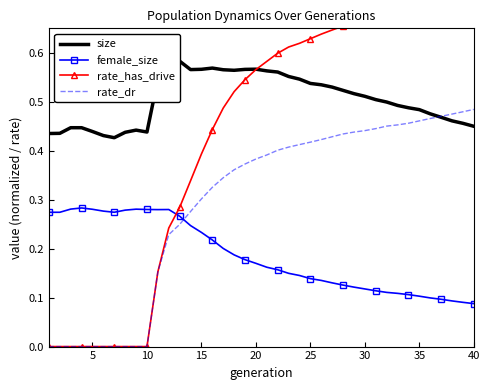

Reading left to right, what are all the values shown in this chart?

size: 0.4	0.4	0.4	0.4	0.4	0.4	0.4	0.4	0.4	0.4	0.5	0.6	0.6	0.6	0.6	0.6	0.6	0.6	0.6	0.6	0.6	0.6	0.6	0.5	0.5	0.5	0.5	0.5	0.5	0.5	0.5	0.5	0.5	0.5	0.5	0.5	0.5	0.5	0.5	0.4
female_size: 0.3	0.3	0.3	0.3	0.3	0.3	0.3	0.3	0.3	0.3	0.3	0.3	0.3	0.2	0.2	0.2	0.2	0.2	0.2	0.2	0.2	0.2	0.1	0.1	0.1	0.1	0.1	0.1	0.1	0.1	0.1	0.1	0.1	0.1	0.1	0.1	0.1	0.1	0.1	0.1
rate_has_drive: 0.0	0.0	0.0	0.0	0.0	0.0	0.0	0.0	0.0	0.0	0.2	0.2	0.3	0.3	0.4	0.4	0.5	0.5	0.5	0.6	0.6	0.6	0.6	0.6	0.6	0.6	0.6	0.7	0.7	0.7	0.7	0.7	0.7	0.7	0.7	0.7	0.7	0.7	0.7	0.7
rate_dr: 0.0	0.0	0.0	0.0	0.0	0.0	0.0	0.0	0.0	0.0	0.2	0.2	0.2	0.3	0.3	0.3	0.3	0.4	0.4	0.4	0.4	0.4	0.4	0.4	0.4	0.4	0.4	0.4	0.4	0.4	0.4	0.5	0.5	0.5	0.5	0.5	0.5	0.5	0.5	0.5